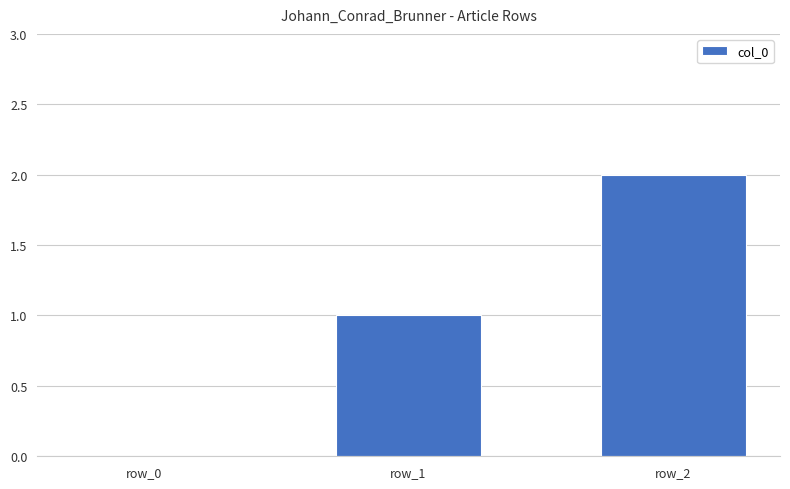

Reading left to right, list all the values displayed in this chart.

0	1	2